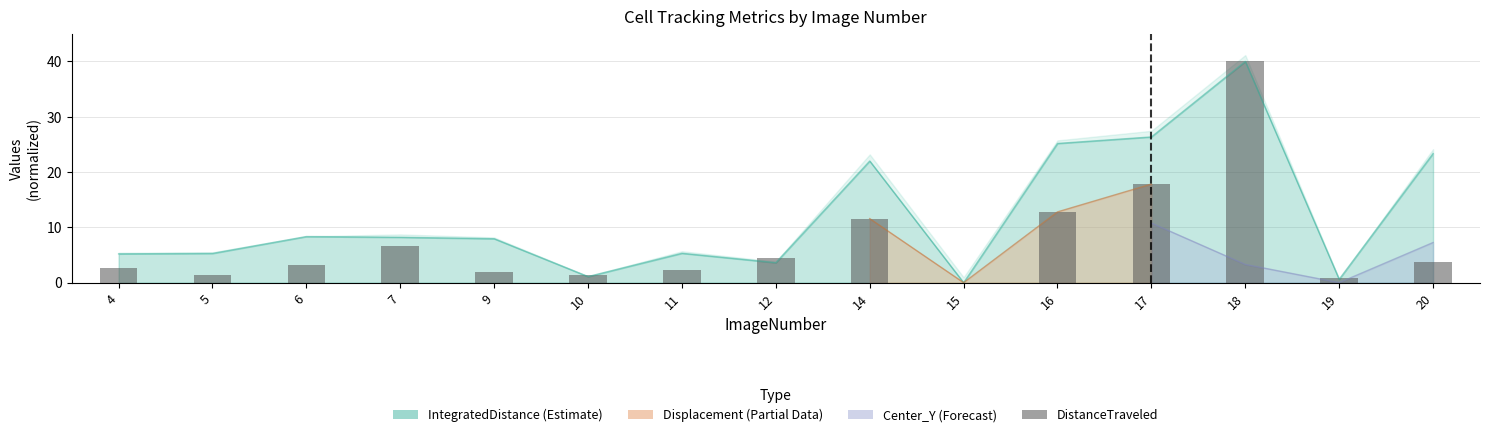

Is it true that the value at 5 is 1.3?

True